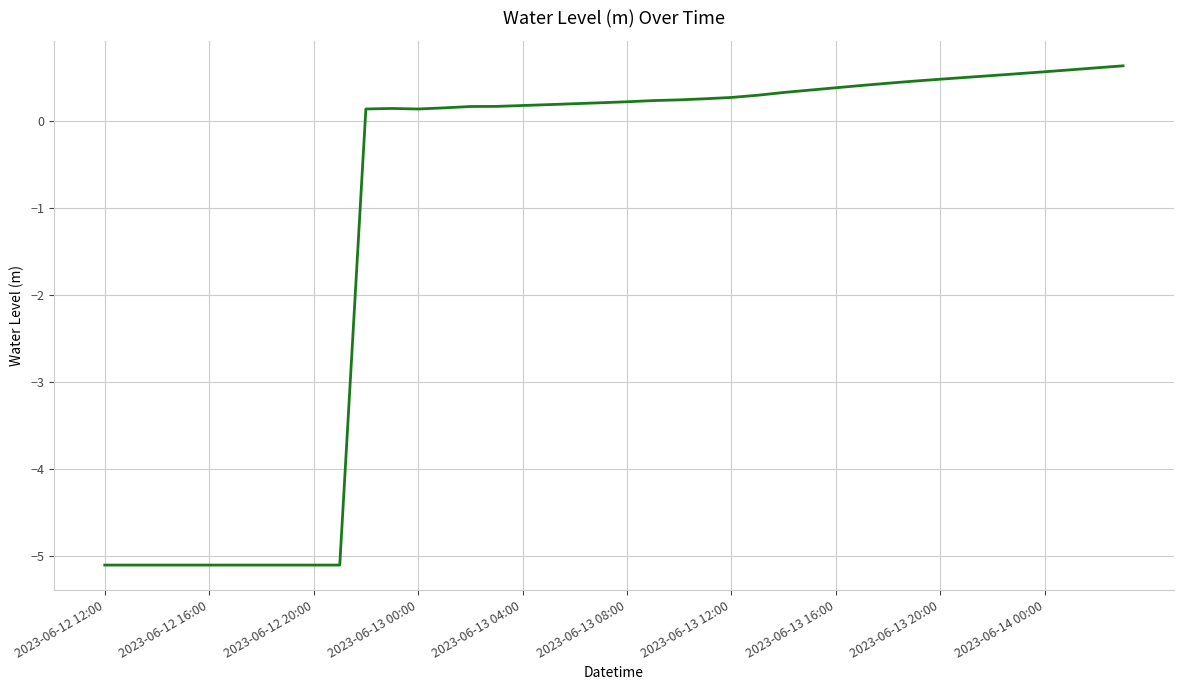

What is the smallest value displayed?

-5.1